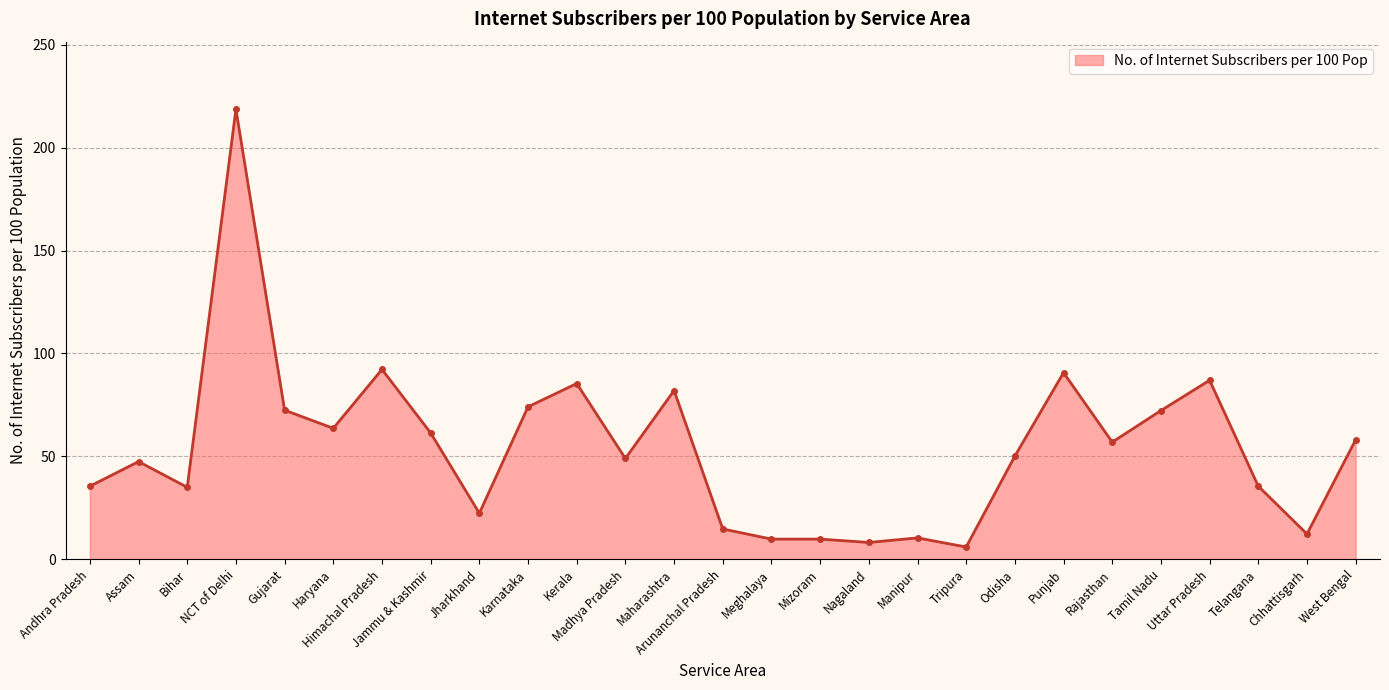

Between Nagaland and Maharashtra, which is larger?

Maharashtra